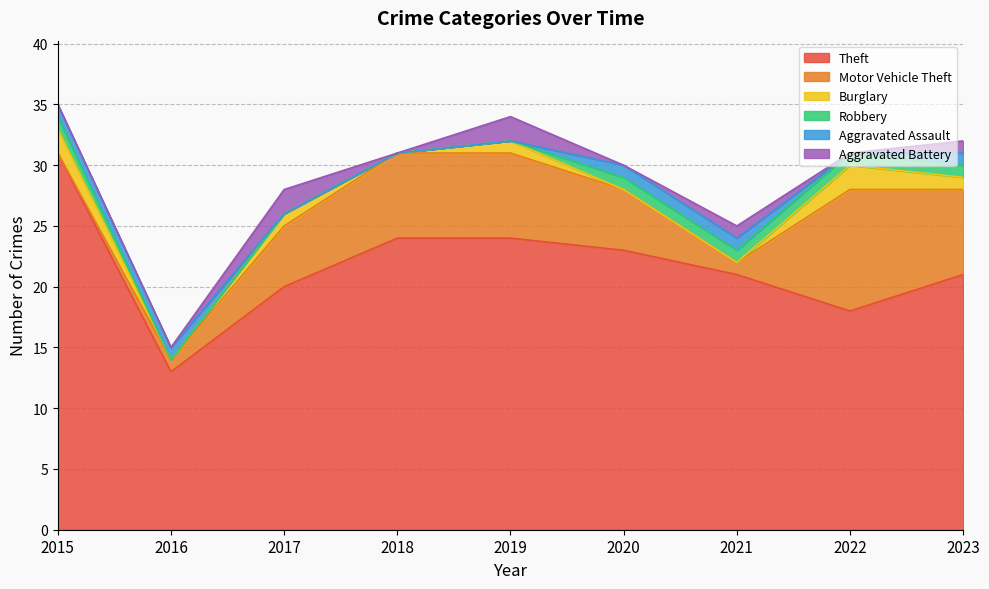

True or false: Robbery has a value of 2 at 2023.

False